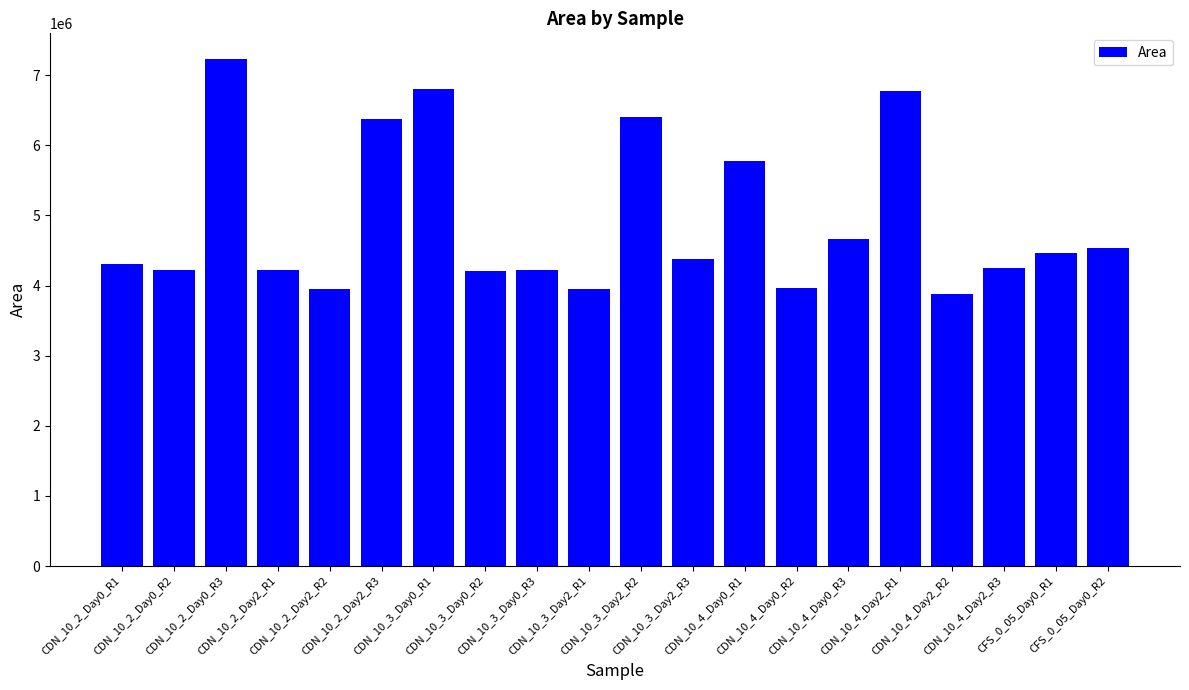

What is the difference between the maximum and minimum values?

3352652.9